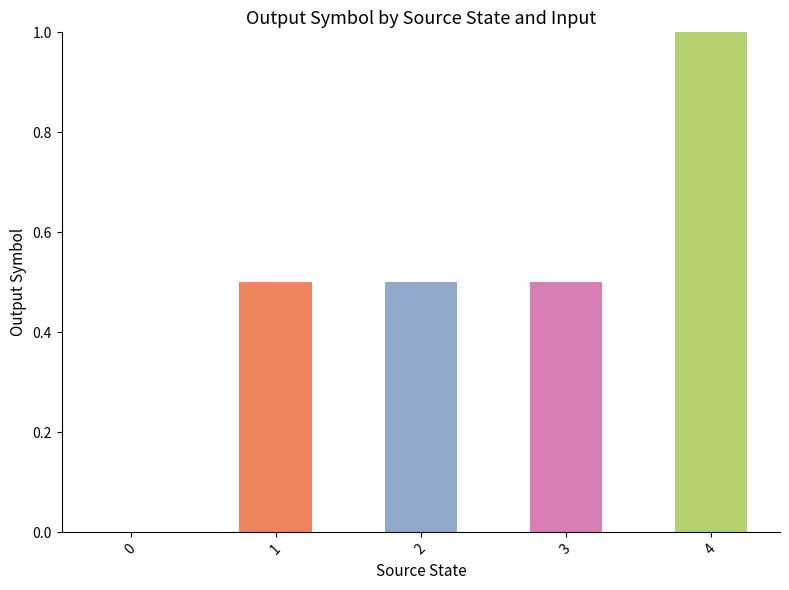

Count the number of data series in this chart.

1